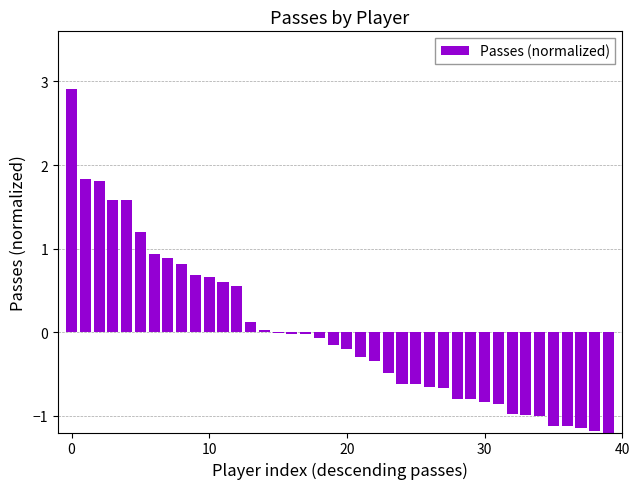

What is the greatest value displayed?

2.9